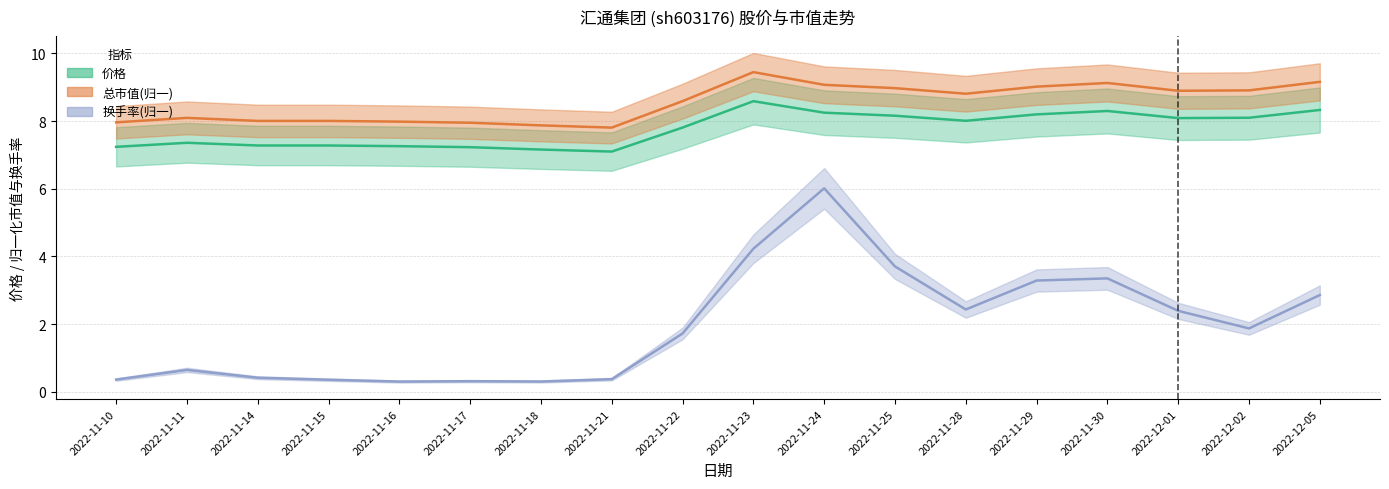

In 换手率(归一), how many points are higher than both neighbors (excluding endpoints)?

4